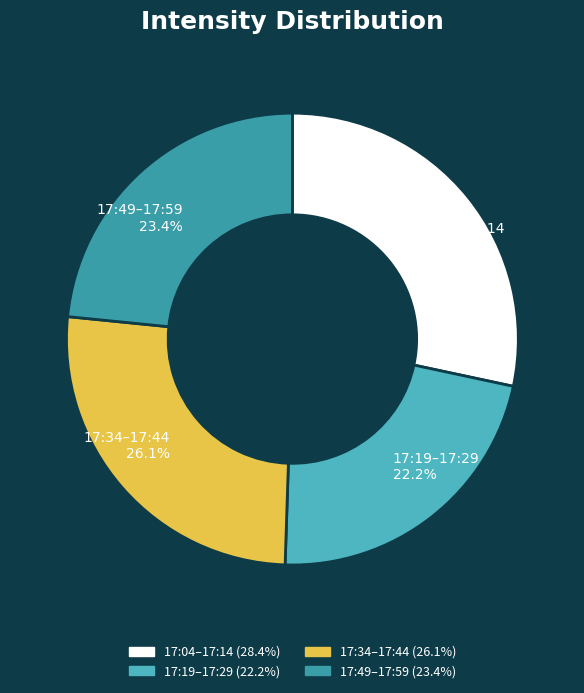

How many segments does this pie chart have?

4